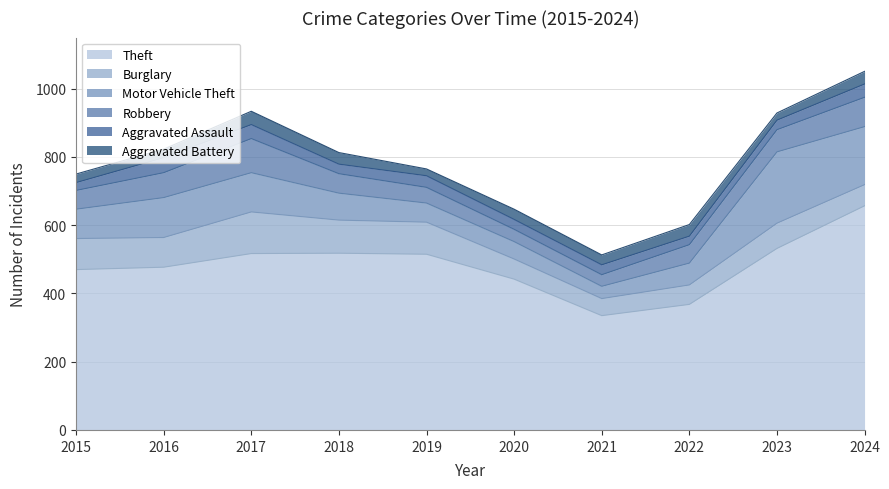

What is the difference between the Aggravated Assault values at 2022 and 2017?

16